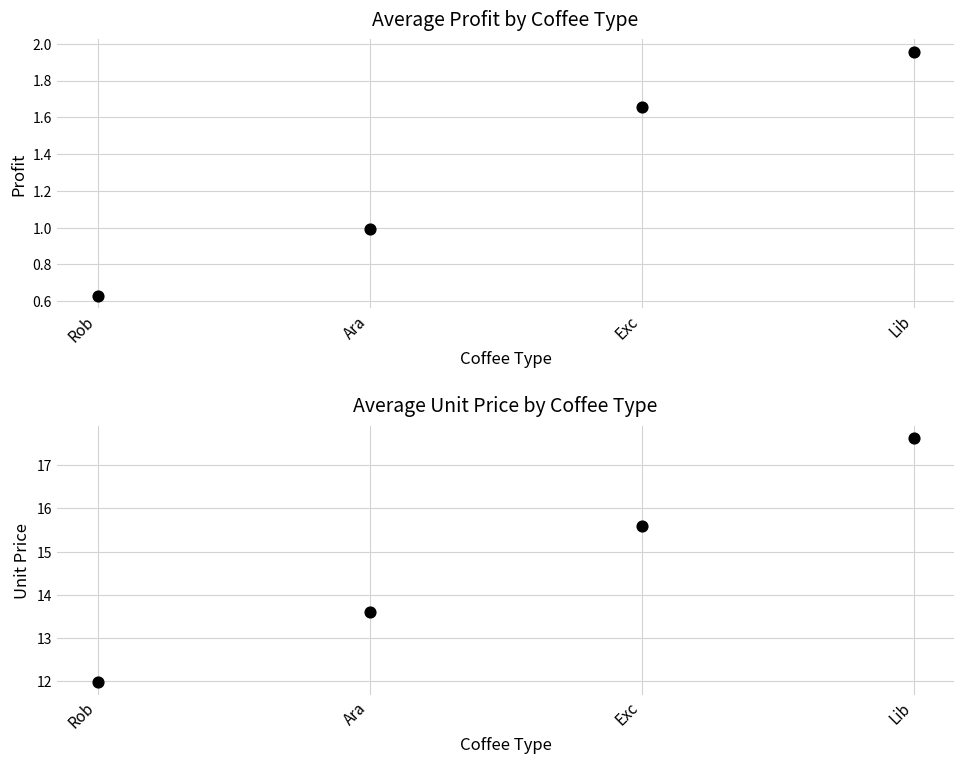

Which series reaches the minimum Y coordinate?

Profit